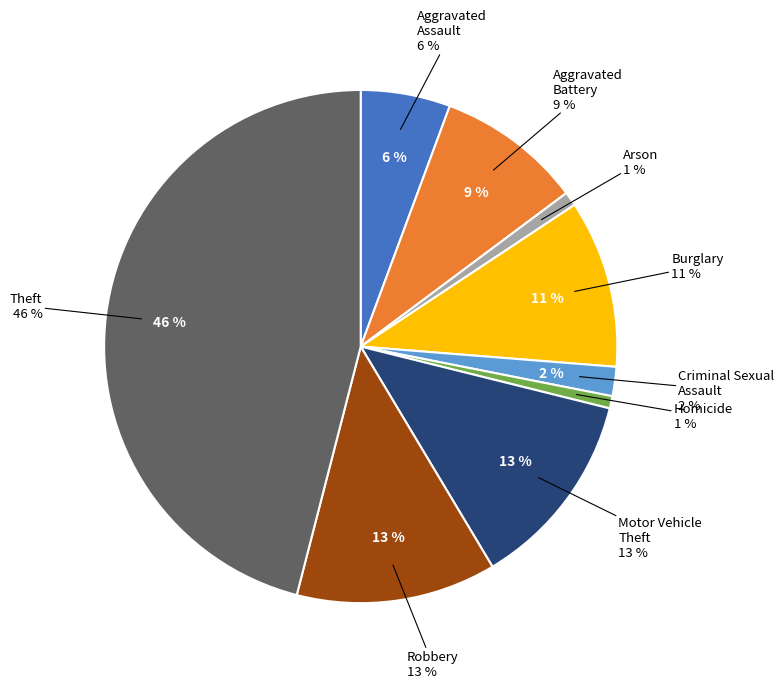

What percentage is the Homicide slice, to the nearest percent?

1%